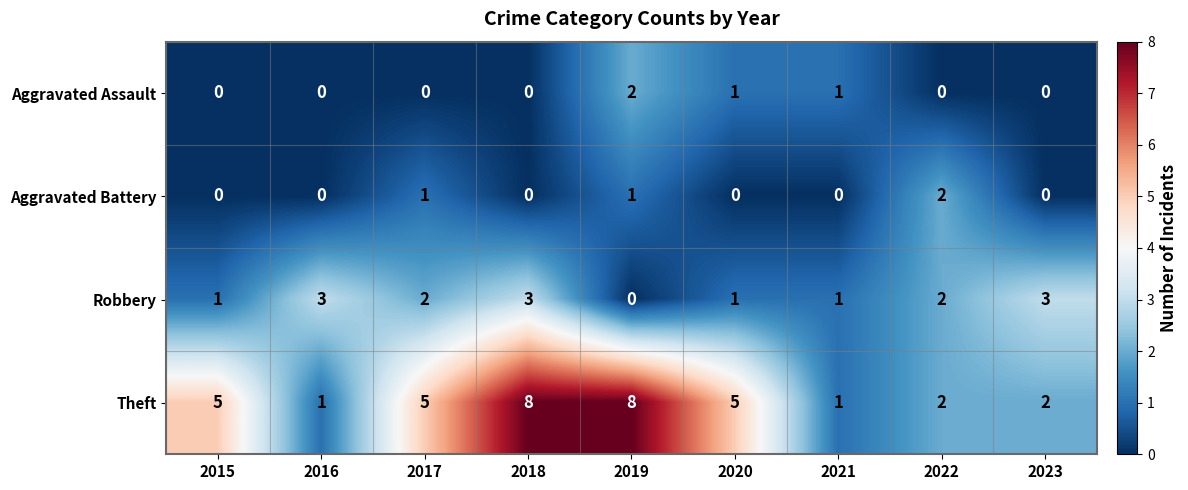

Which series has the largest total across all categories?

Theft